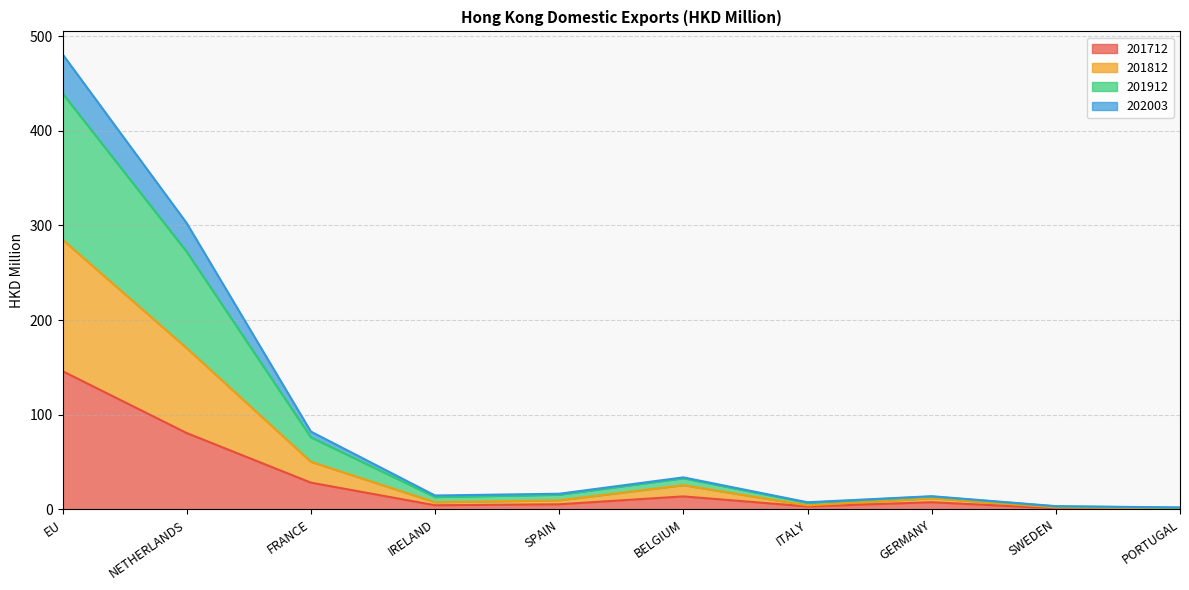

True or false: 201712 has a value of 13.7 at BELGIUM.

True